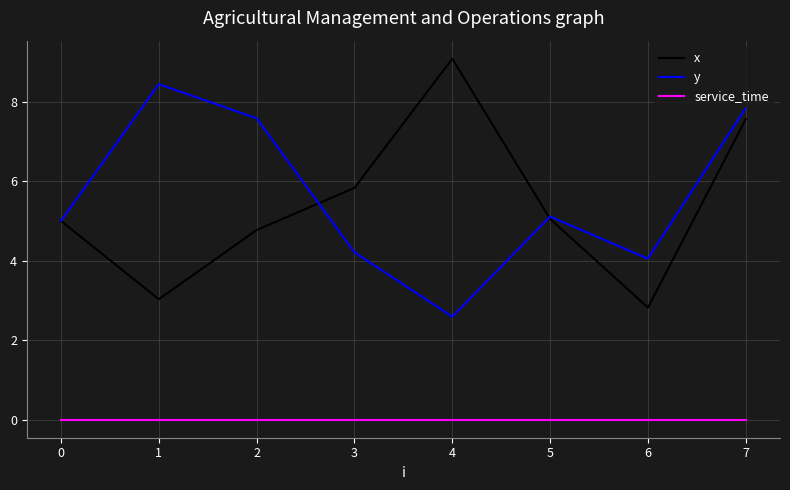

Rank the categories by y value from lowest to highest.

4, 6, 3, 0, 5, 2, 7, 1